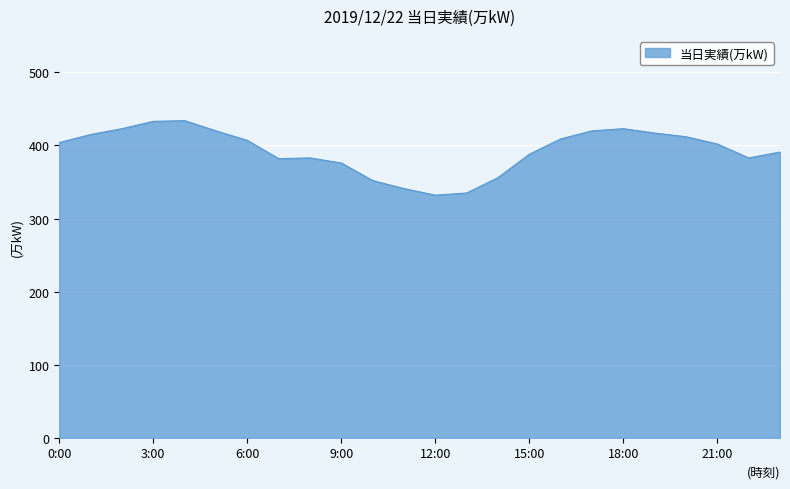

What is the maximum value shown in the chart?

434